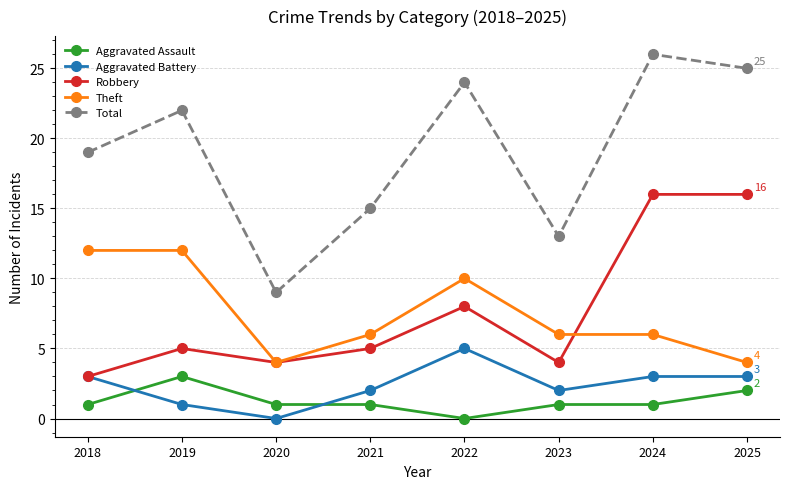

What is the approximate value of Aggravated Battery at 2024?

3